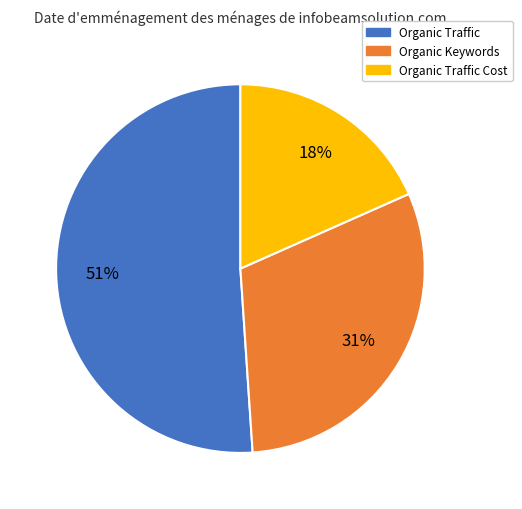

Which has a higher value, Organic Traffic Cost or Organic Keywords?

Organic Keywords